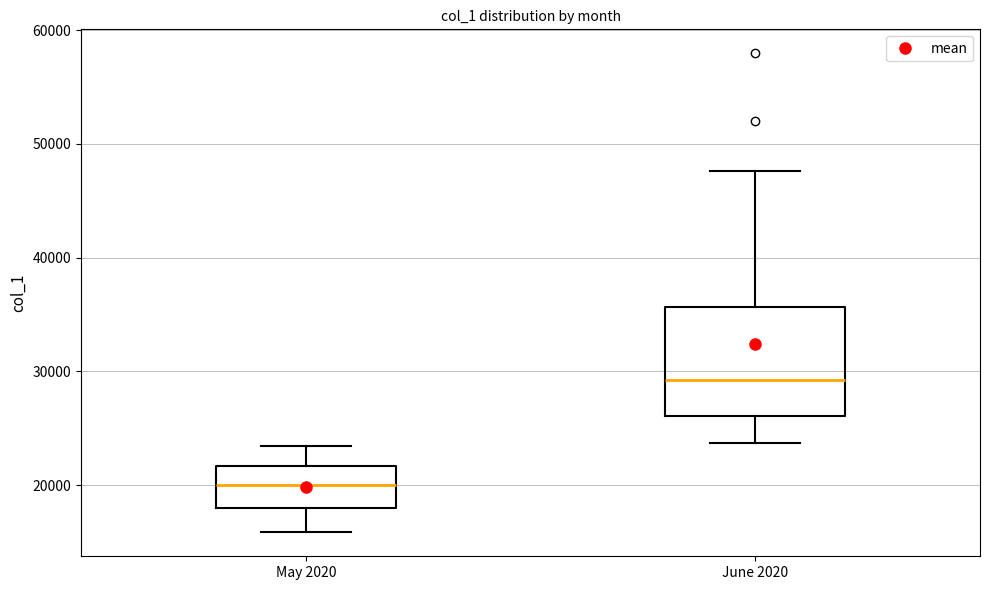

Where does the upper whisker of the box for May 2020 end on the y-axis? The values are not printed on the chart, so give them approximately, as read against the axis.

23000